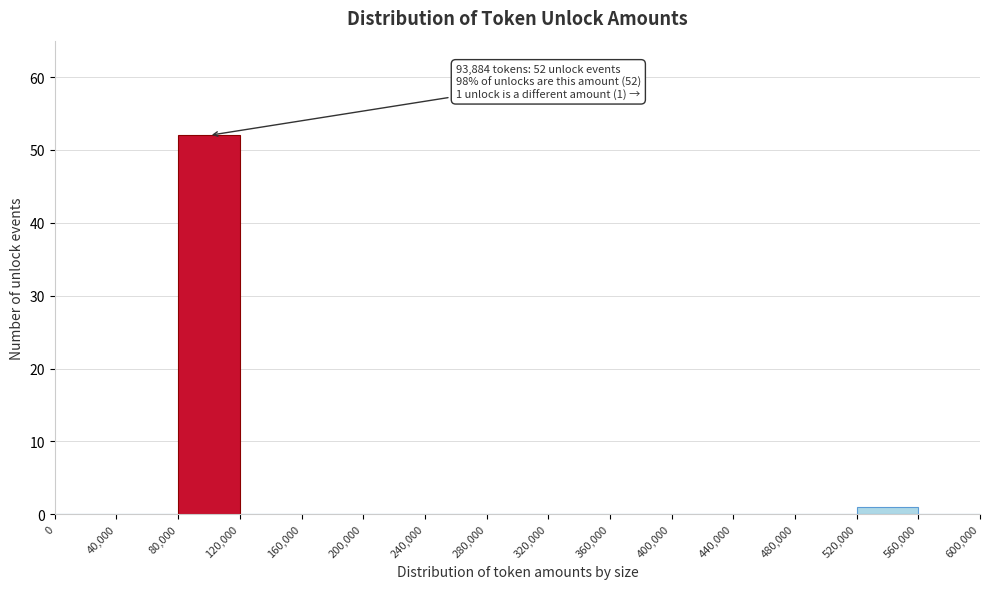

Over which range of the x-axis is the bar tallest?

80,000 to 120,000